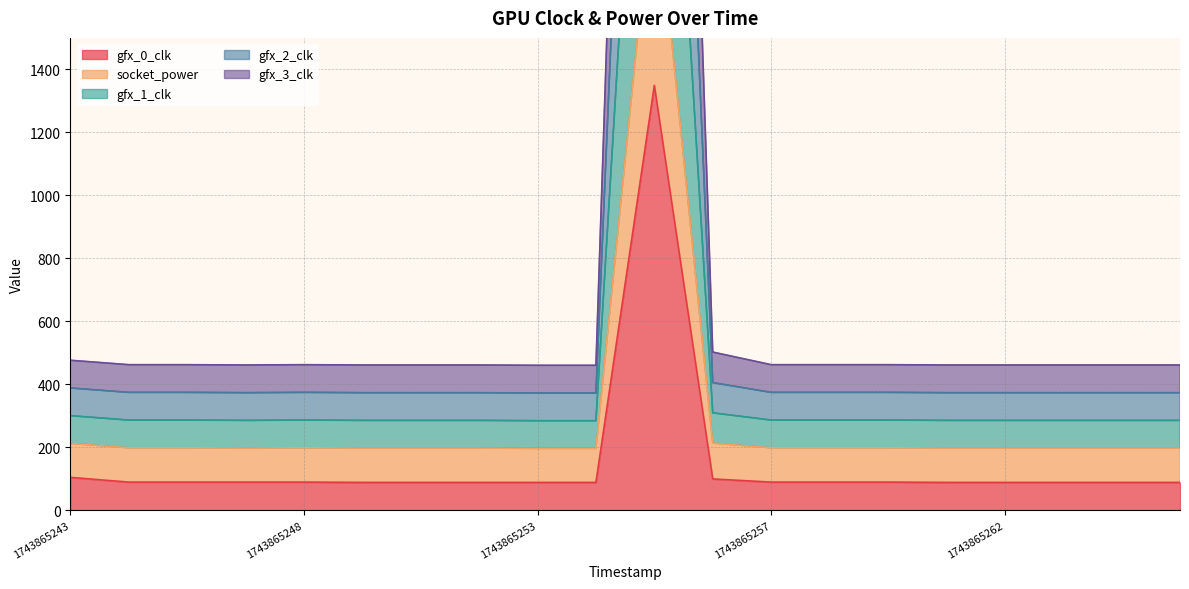

At which label does gfx_3_clk first exceed 197?

1743865243